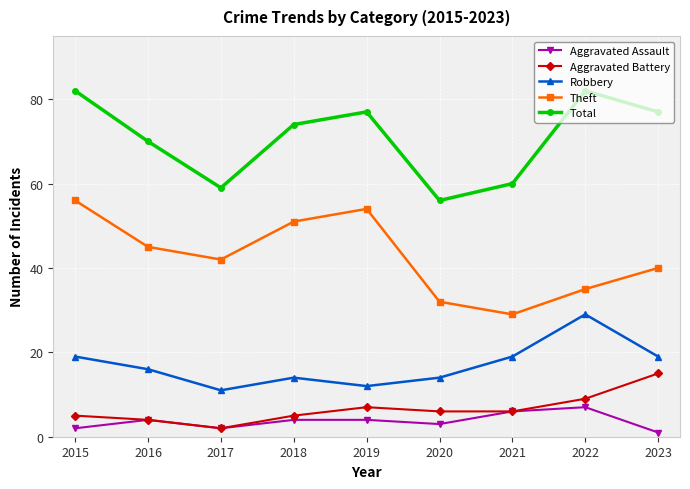

What is the lowest value of the Total series?

56